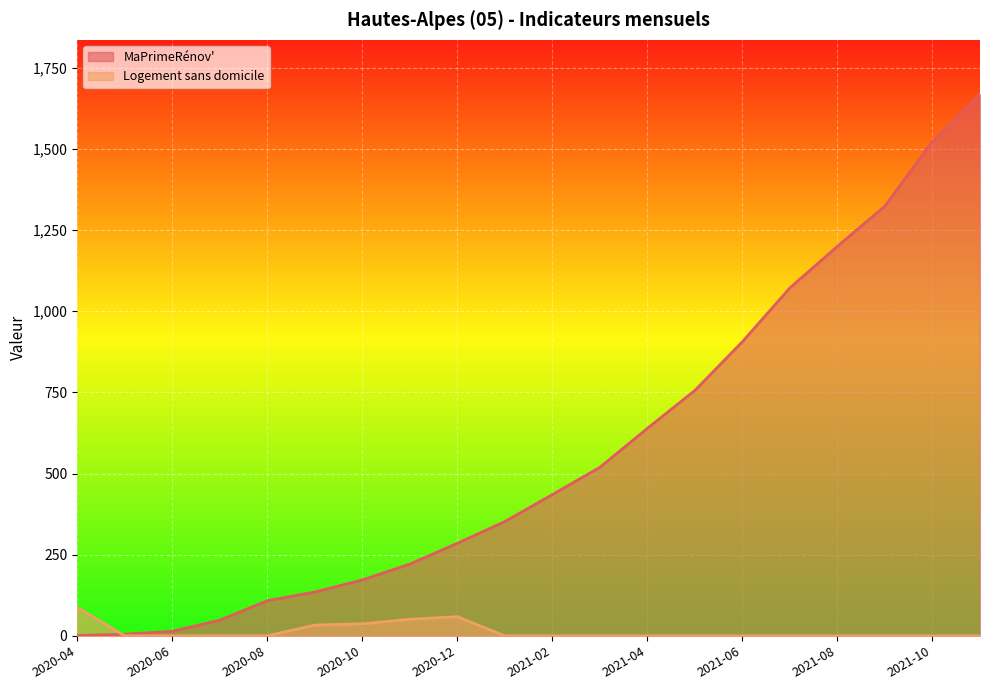

How many times do MaPrimeRénov' and Logement sans domicile cross each other?

1